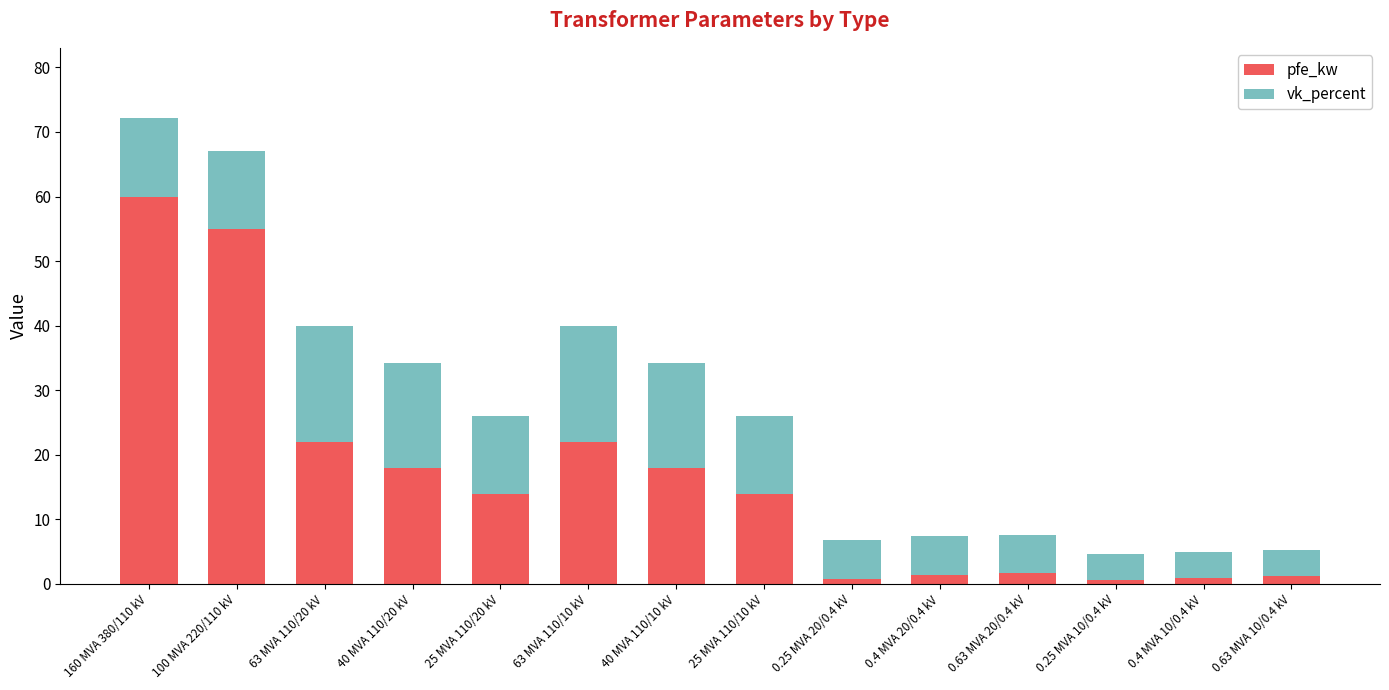

What are all the series names shown in the legend?

pfe_kw, vk_percent